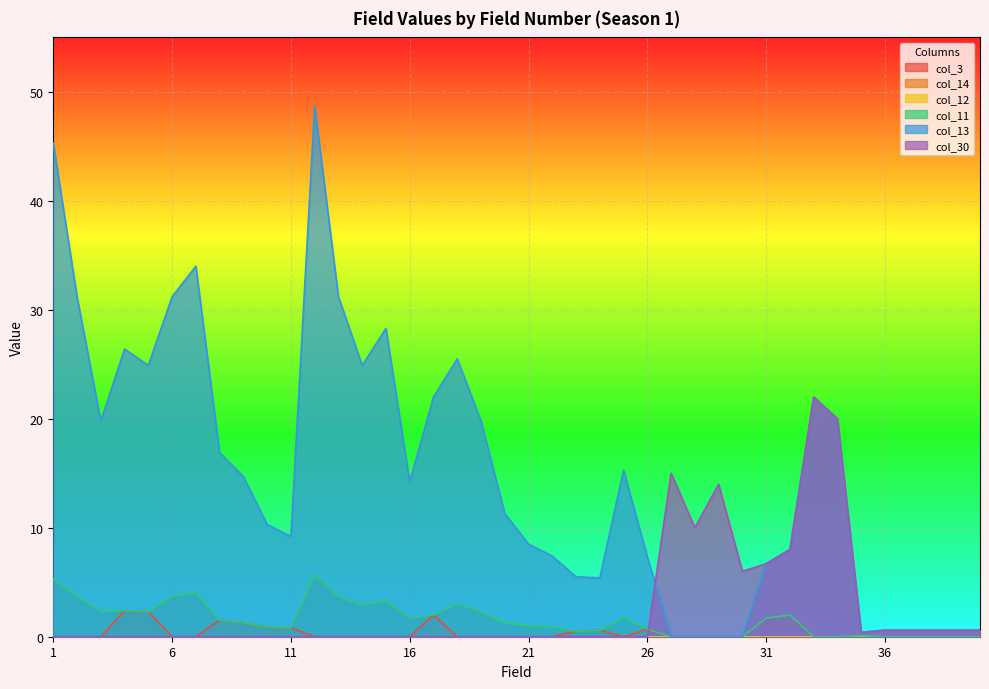

Is it true that col_30 equals 0.6 at 36?

True